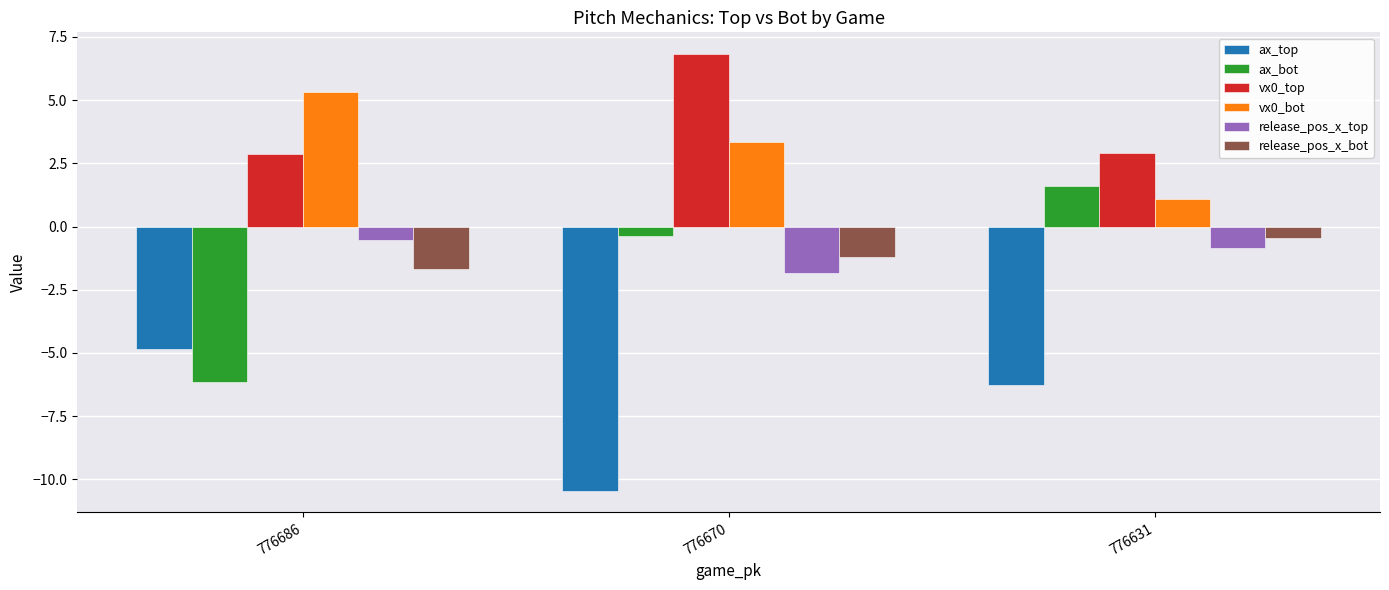

How many groups of bars are there?

3